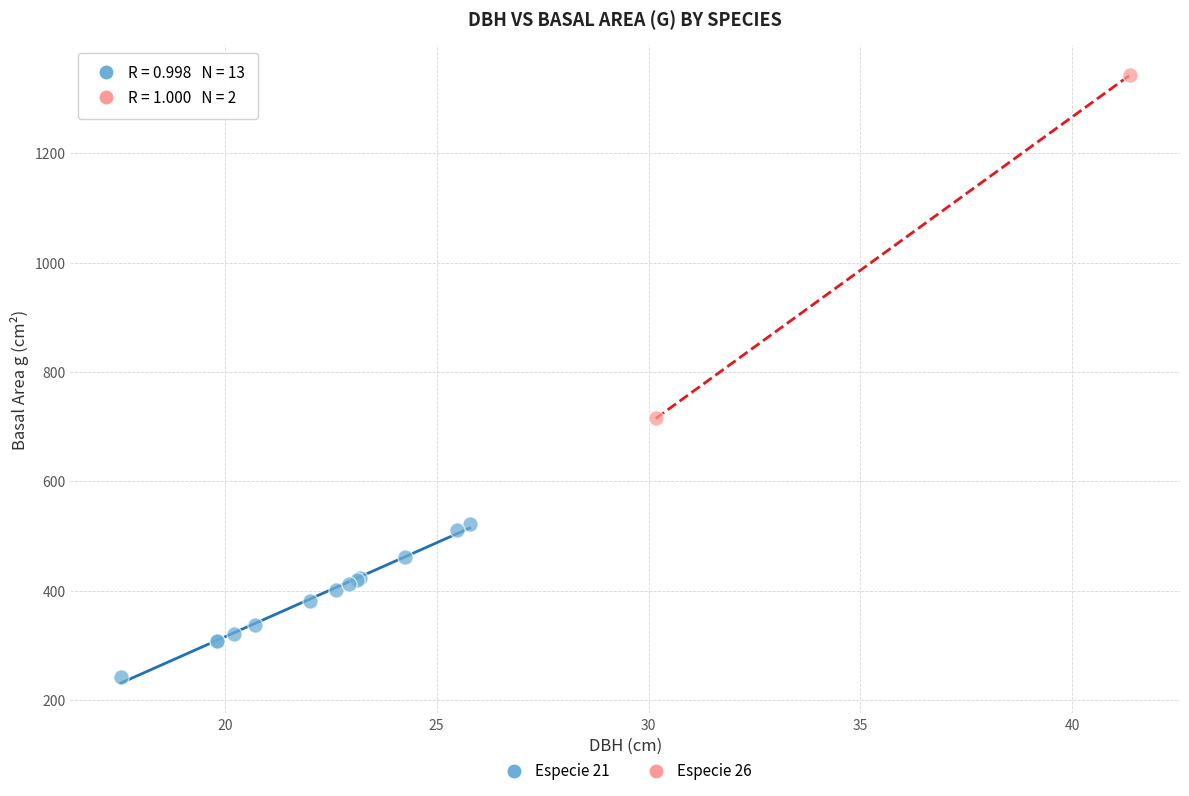

What are all the series names shown in the legend?

Especie 21, Especie 26